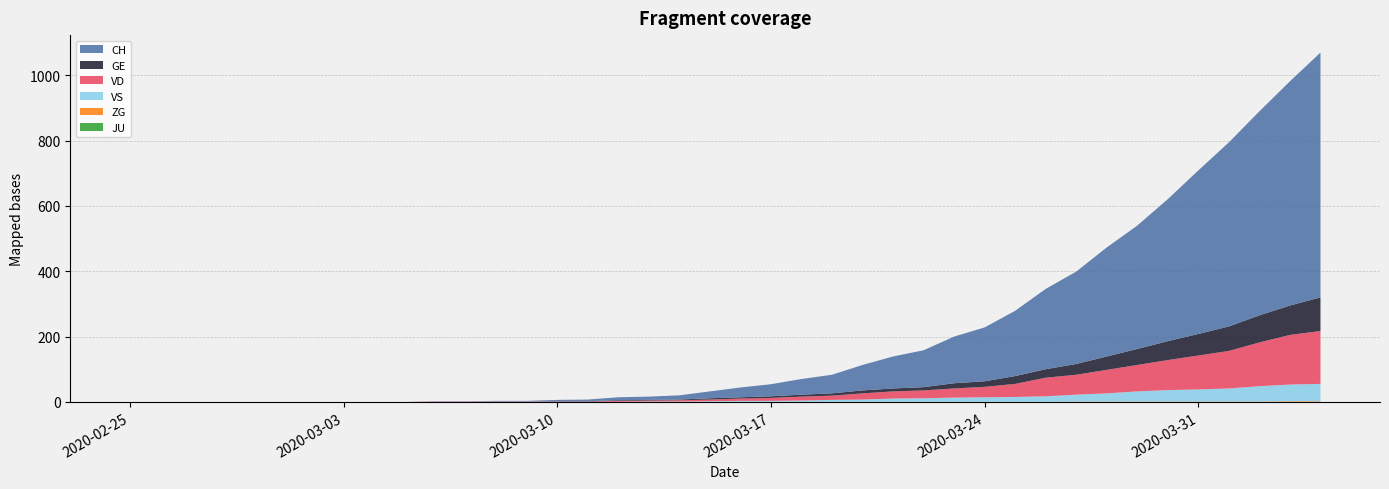

Reading right to left, extract all data points from this chart.

CH: 2020-04-04=750	2020-04-03=687	2020-04-02=625	2020-04-01=564	2020-03-31=501	2020-03-30=435	2020-03-29=378	2020-03-28=334	2020-03-27=283	2020-03-26=246	2020-03-25=200	2020-03-24=165	2020-03-23=143	2020-03-22=113	2020-03-21=98	2020-03-20=78	2020-03-19=57	2020-03-18=48	2020-03-17=37	2020-03-16=30	2020-03-15=21	2020-03-14=13	2020-03-13=10	2020-03-12=9	2020-03-11=5	2020-03-10=4	2020-03-09=2	2020-03-08=2	2020-03-07=1	2020-03-06=1	2020-03-05=0	2020-03-04=0	2020-03-03=0	2020-03-02=0	2020-03-01=0	2020-02-29=0	2020-02-28=0	2020-02-27=0	2020-02-26=0	2020-02-25=0
GE: 2020-04-04=103	2020-04-03=90	2020-04-02=83	2020-04-01=75	2020-03-31=66	2020-03-30=58	2020-03-29=49	2020-03-28=41	2020-03-27=33	2020-03-26=26	2020-03-25=24	2020-03-24=17	2020-03-23=16	2020-03-22=10	2020-03-21=9	2020-03-20=9	2020-03-19=7	2020-03-18=6	2020-03-17=5	2020-03-16=4	2020-03-15=4	2020-03-14=2	2020-03-13=2	2020-03-12=2	2020-03-11=1	2020-03-10=1	2020-03-09=0	2020-03-08=0	2020-03-07=0	2020-03-06=0	2020-03-05=0	2020-03-04=0	2020-03-03=0	2020-03-02=0	2020-03-01=0	2020-02-29=0	2020-02-28=0	2020-02-27=0	2020-02-26=0	2020-02-25=0
VD: 2020-04-04=162	2020-04-03=152	2020-04-02=134	2020-04-01=115	2020-03-31=104	2020-03-30=92	2020-03-29=81	2020-03-28=72	2020-03-27=61	2020-03-26=57	2020-03-25=40	2020-03-24=32	2020-03-23=28	2020-03-22=24	2020-03-21=22	2020-03-20=19	2020-03-19=13	2020-03-18=12	2020-03-17=9	2020-03-16=7	2020-03-15=5	2020-03-14=4	2020-03-13=3	2020-03-12=3	2020-03-11=1	2020-03-10=1	2020-03-09=1	2020-03-08=1	2020-03-07=1	2020-03-06=1	2020-03-05=0	2020-03-04=0	2020-03-03=0	2020-03-02=0	2020-03-01=0	2020-02-29=0	2020-02-28=0	2020-02-27=0	2020-02-26=0	2020-02-25=0
VS: 2020-04-04=53	2020-04-03=51	2020-04-02=47	2020-04-01=40	2020-03-31=37	2020-03-30=35	2020-03-29=31	2020-03-28=25	2020-03-27=21	2020-03-26=17	2020-03-25=15	2020-03-24=14	2020-03-23=13	2020-03-22=11	2020-03-21=10	2020-03-20=7	2020-03-19=6	2020-03-18=4	2020-03-17=3	2020-03-16=3	2020-03-15=2	2020-03-14=1	2020-03-13=1	2020-03-12=0	2020-03-11=0	2020-03-10=0	2020-03-09=0	2020-03-08=0	2020-03-07=0	2020-03-06=0	2020-03-05=0	2020-03-04=0	2020-03-03=0	2020-03-02=0	2020-03-01=0	2020-02-29=0	2020-02-28=0	2020-02-27=0	2020-02-26=0	2020-02-25=0
ZG: 2020-04-04=2	2020-04-03=2	2020-04-02=1	2020-04-01=1	2020-03-31=1	2020-03-30=1	2020-03-29=1	2020-03-28=1	2020-03-27=1	2020-03-26=0	2020-03-25=0	2020-03-24=0	2020-03-23=0	2020-03-22=0	2020-03-21=0	2020-03-20=0	2020-03-19=0	2020-03-18=0	2020-03-17=0	2020-03-16=0	2020-03-15=0	2020-03-14=0	2020-03-13=0	2020-03-12=0	2020-03-11=0	2020-03-10=0	2020-03-09=0	2020-03-08=0	2020-03-07=0	2020-03-06=0	2020-03-05=0	2020-03-04=0	2020-03-03=0	2020-03-02=0	2020-03-01=0	2020-02-29=0	2020-02-28=0	2020-02-27=0	2020-02-26=0	2020-02-25=0
JU: 2020-04-04=0	2020-04-03=0	2020-04-02=0	2020-04-01=0	2020-03-31=0	2020-03-30=0	2020-03-29=0	2020-03-28=0	2020-03-27=0	2020-03-26=0	2020-03-25=0	2020-03-24=0	2020-03-23=0	2020-03-22=0	2020-03-21=0	2020-03-20=0	2020-03-19=0	2020-03-18=0	2020-03-17=0	2020-03-16=0	2020-03-15=0	2020-03-14=0	2020-03-13=0	2020-03-12=0	2020-03-11=0	2020-03-10=0	2020-03-09=0	2020-03-08=0	2020-03-07=0	2020-03-06=0	2020-03-05=0	2020-03-04=0	2020-03-03=0	2020-03-02=0	2020-03-01=0	2020-02-29=0	2020-02-28=0	2020-02-27=0	2020-02-26=0	2020-02-25=0